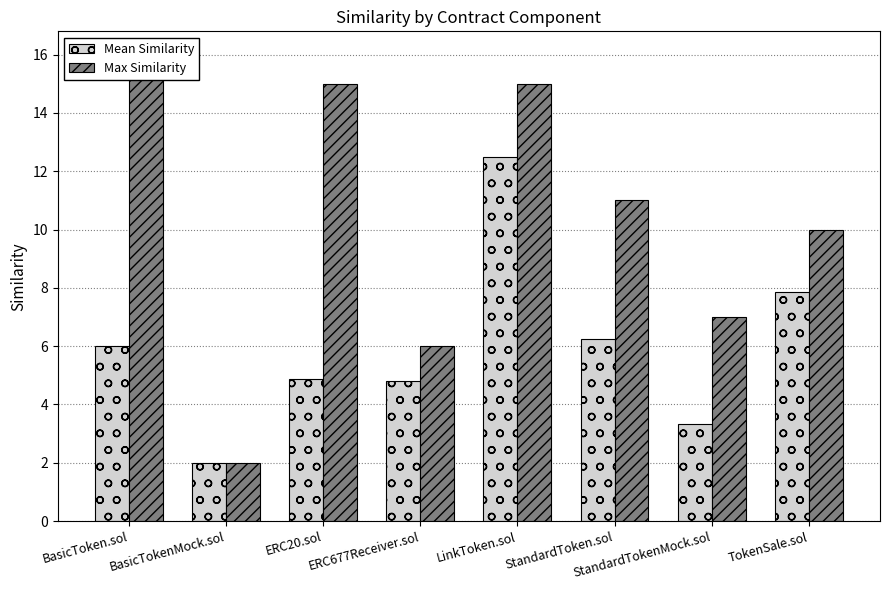

Between BasicToken.sol and StandardTokenMock.sol, which series saw the biggest shift?

Max Similarity